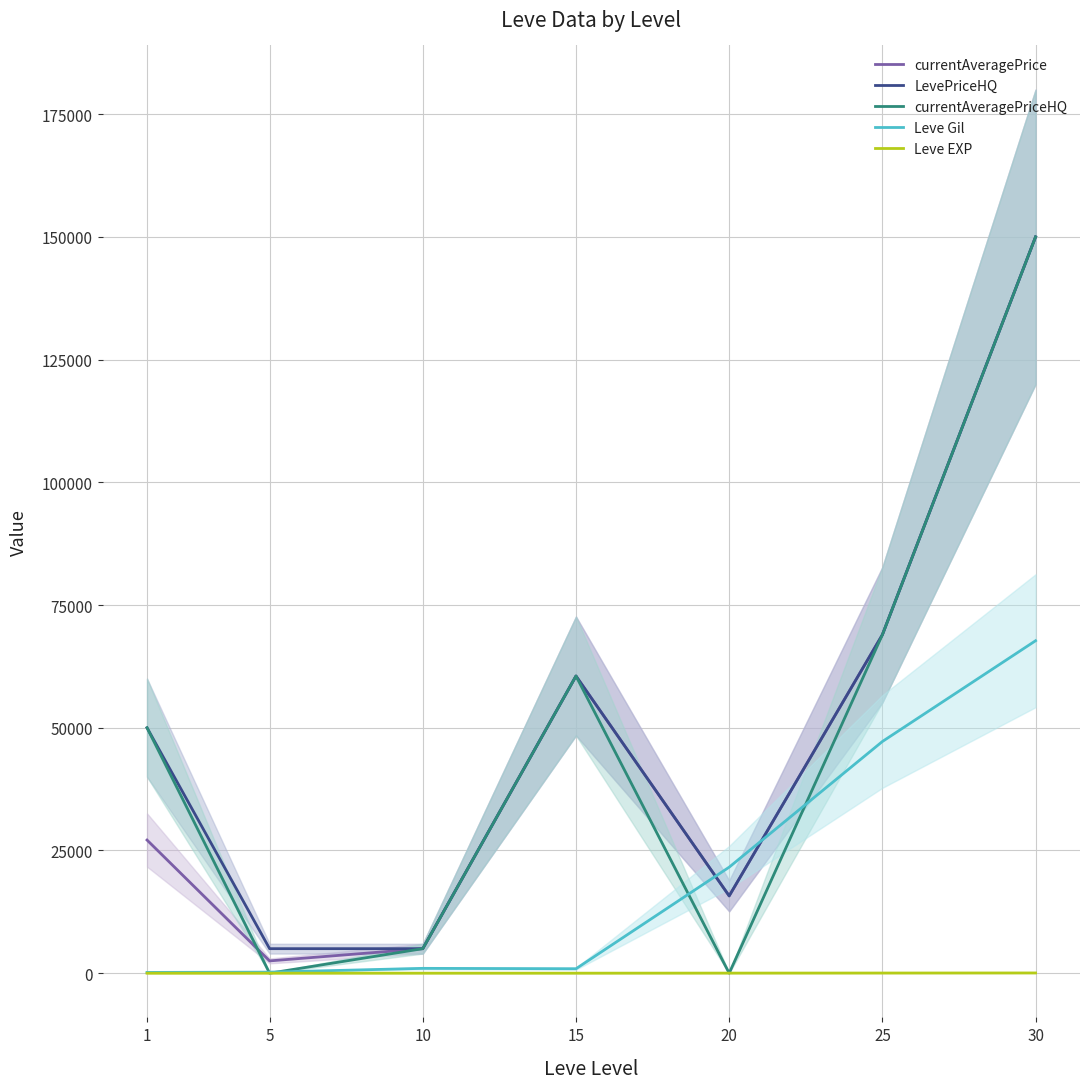

What is the maximum value for Leve Gil?

67730